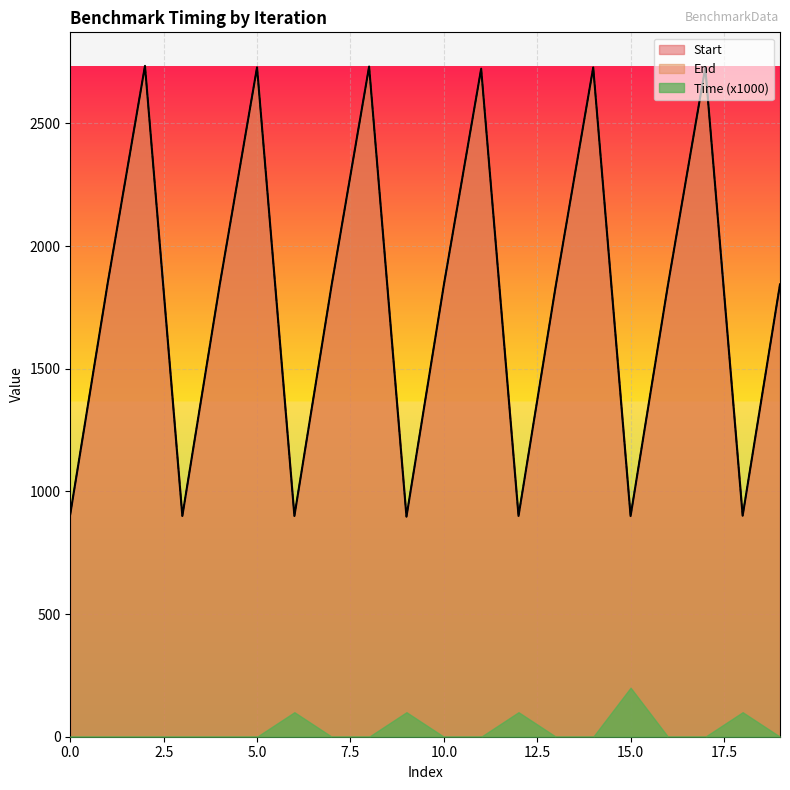

True or false: End and Start intersect in this chart.

False